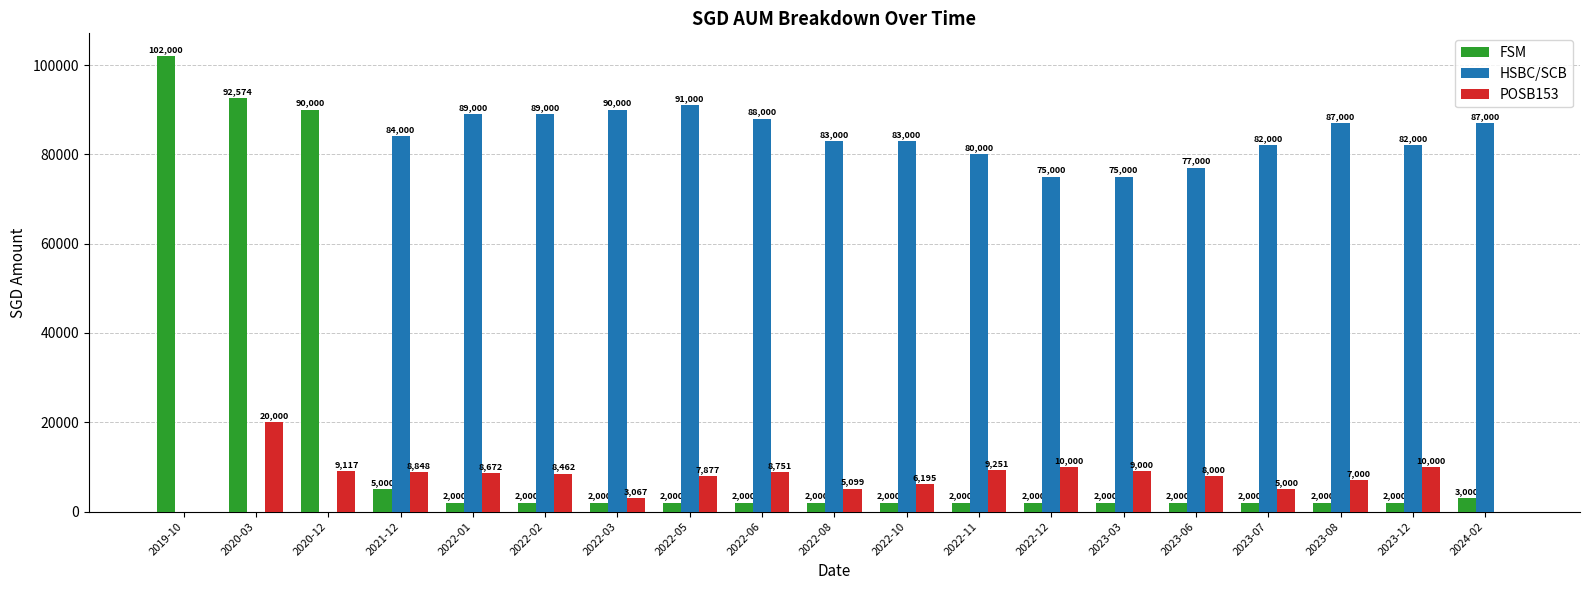

Reading left to right, extract all data points from this chart.

FSM: 102000	92574	90000	5000	2000	2000	2000	2000	2000	2000	2000	2000	2000	2000	2000	2000	2000	2000	3000
HSBC/SCB: 0	0	0	84000	89000	89000	90000	91000	88000	83000	83000	80000	75000	75000	77000	82000	87000	82000	87000
POSB153: 0	20000	9117	8848	8672	8462	3067	7877	8751	5099	6195	9251	10000	9000	8000	5000	7000	10000	0